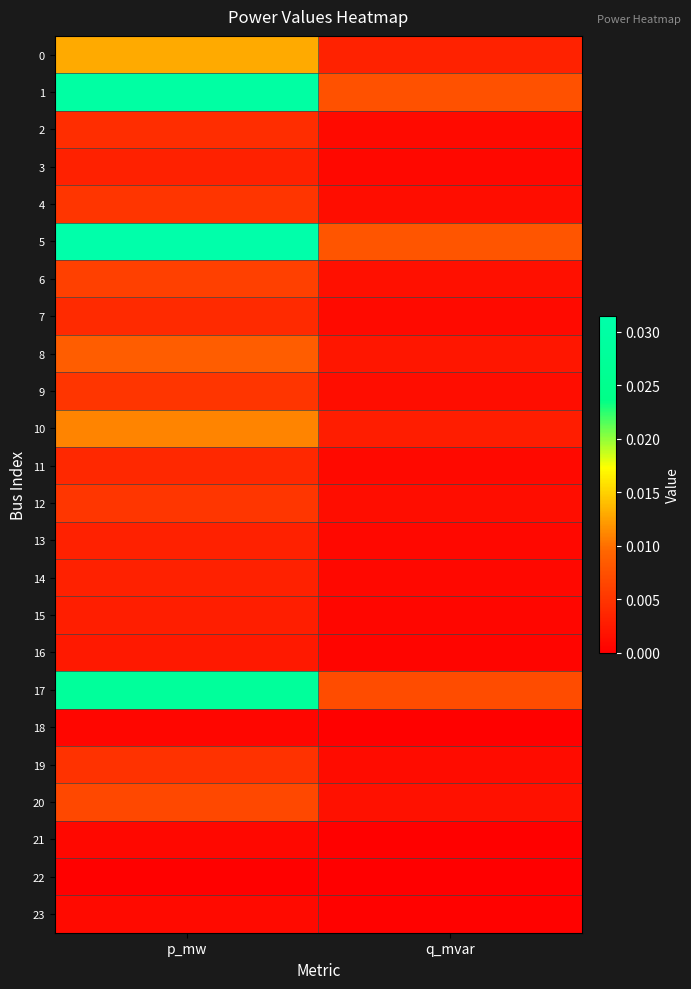

Between p_mw and q_mvar, which is larger?

p_mw